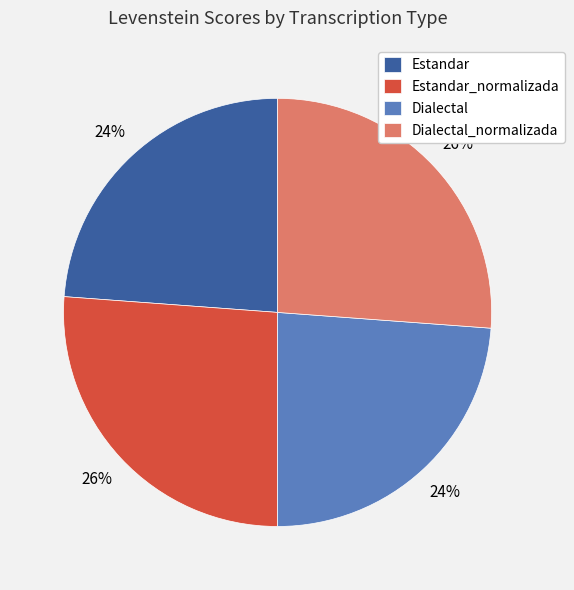

True or false: Dialectal_normalizada accounts for 12% of the total.

False